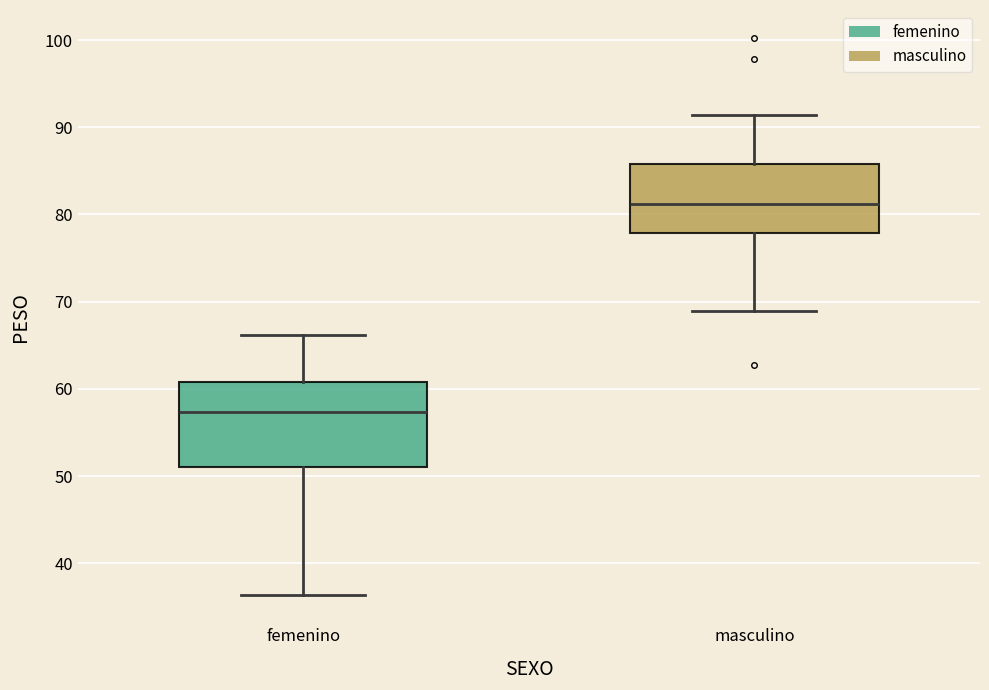

Where does the lower whisker of the box for masculino end on the y-axis? The values are not printed on the chart, so give them approximately, as read against the axis.

69